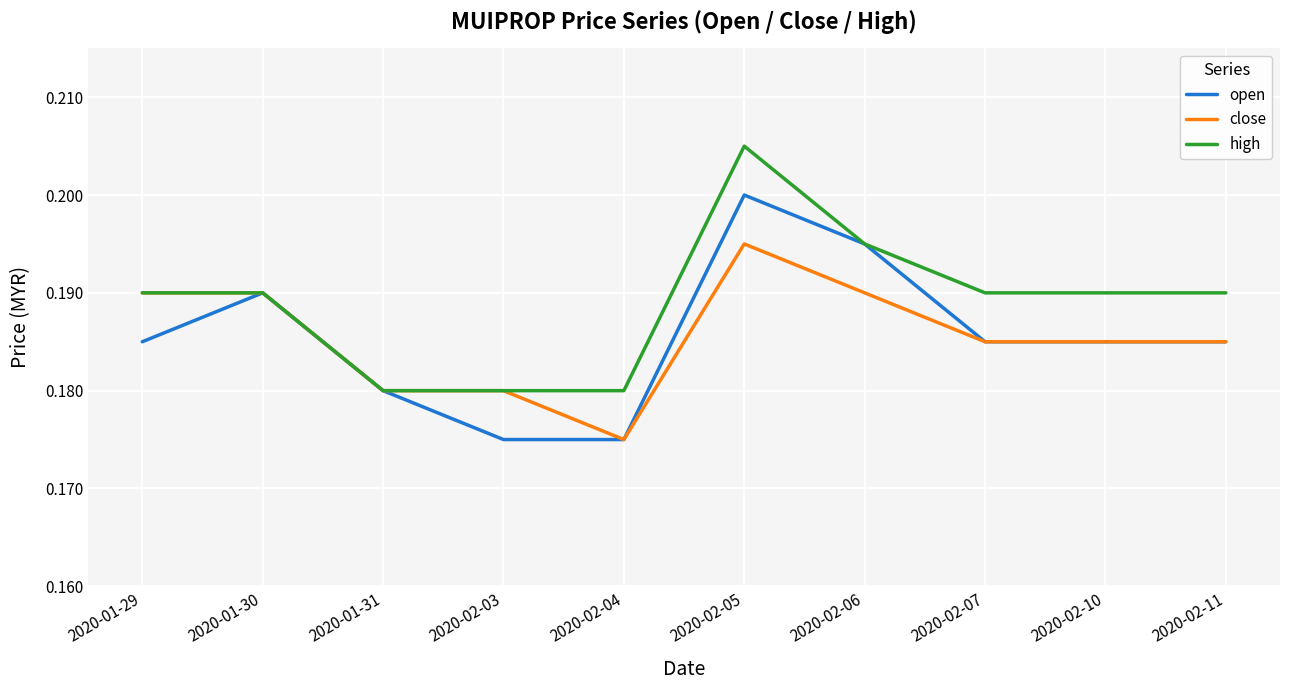

What position from the right is 2020-01-31?

8